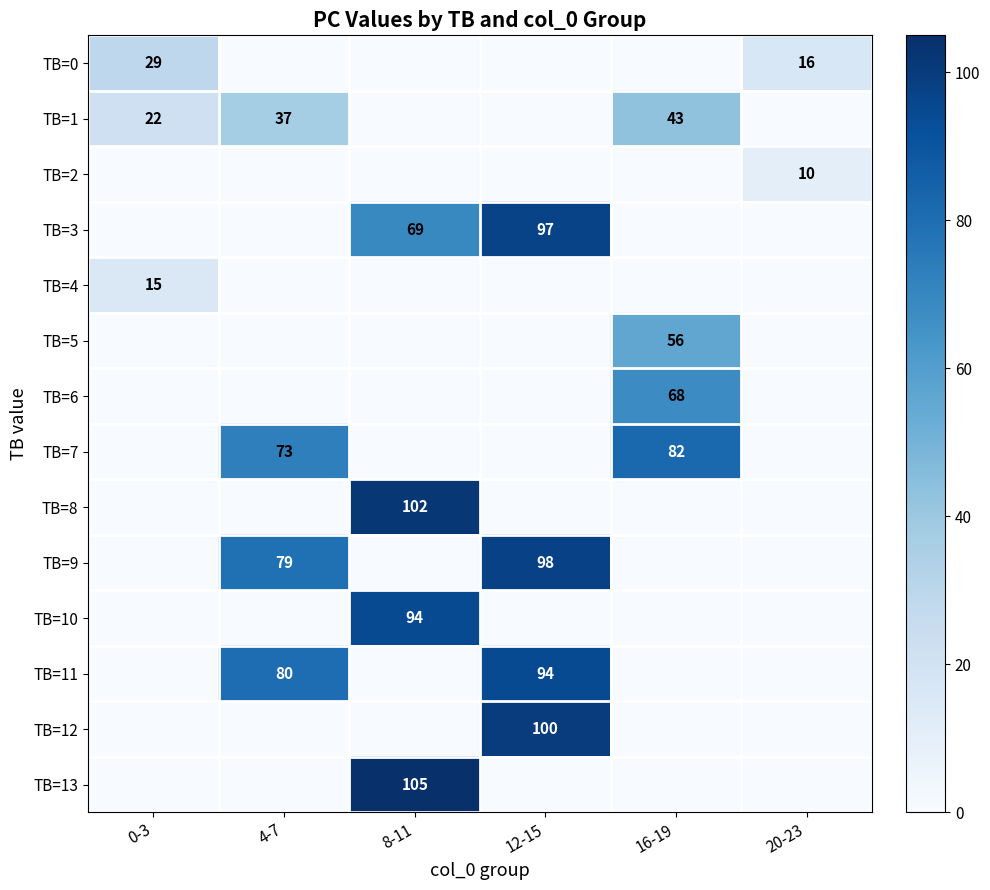

The TB=1 series shows 22 at 0-3. True or false?

True